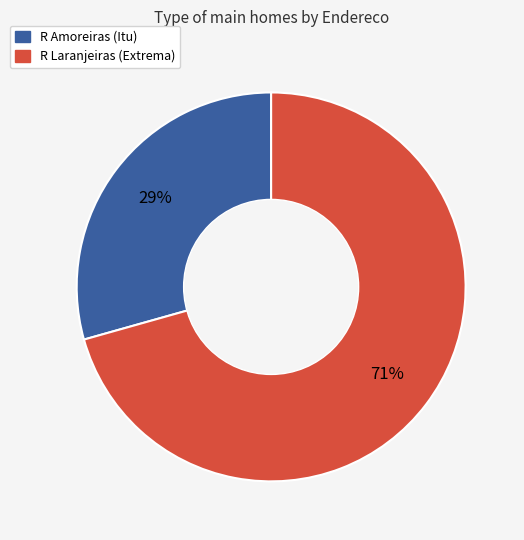

Is there a majority slice in this chart?

Yes